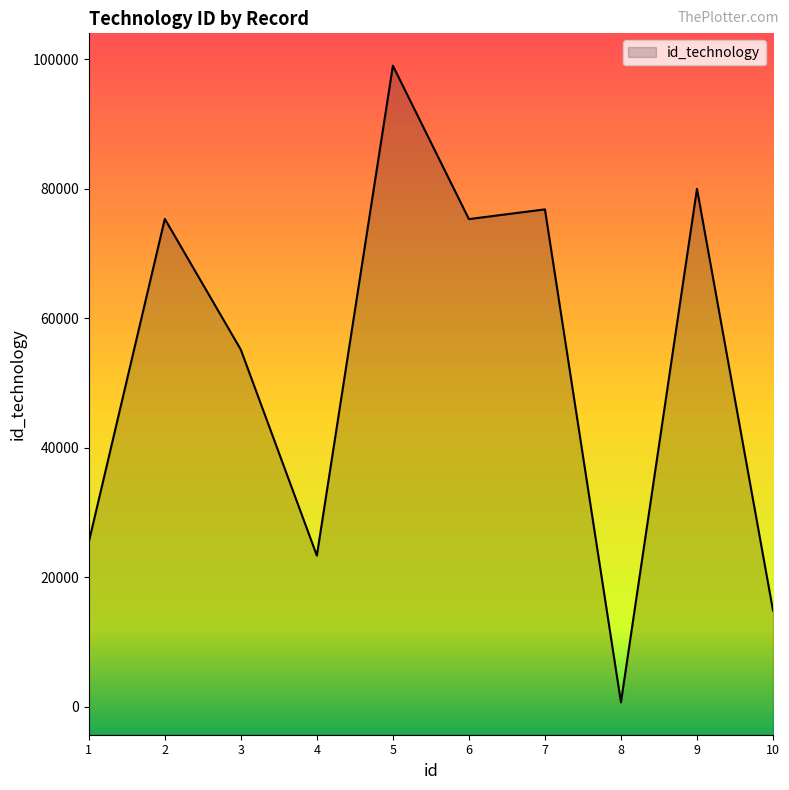

At which label is the value closest to 49833?

3